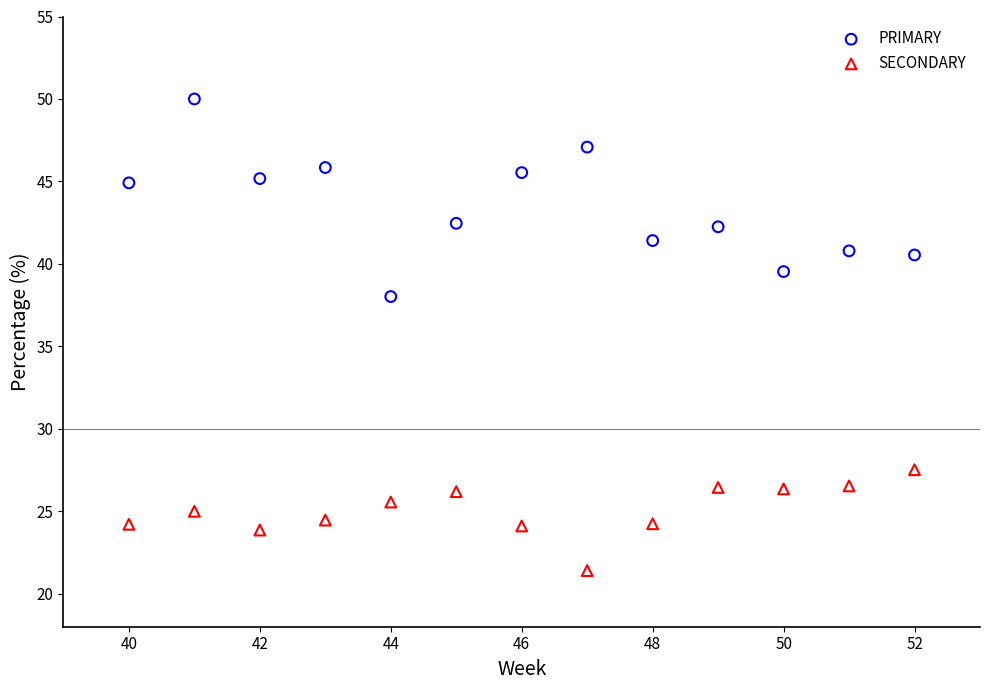

Across all series, what Y value is closest to 35?

38.0